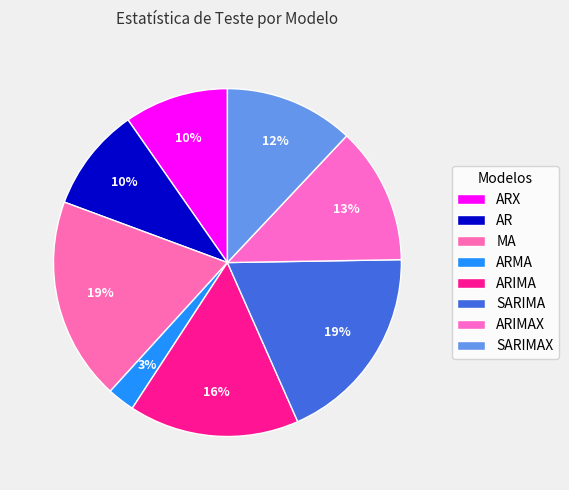

To the nearest percent, what is the combined percentage of ARIMAX and MA?

32%